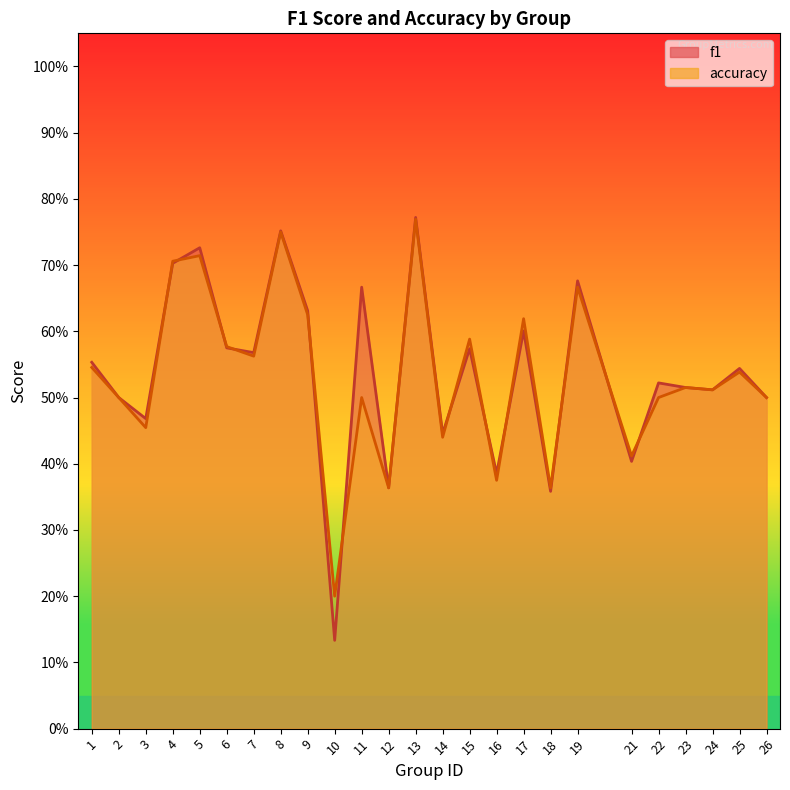

Does the chart display data point markers on the line(s)?

No